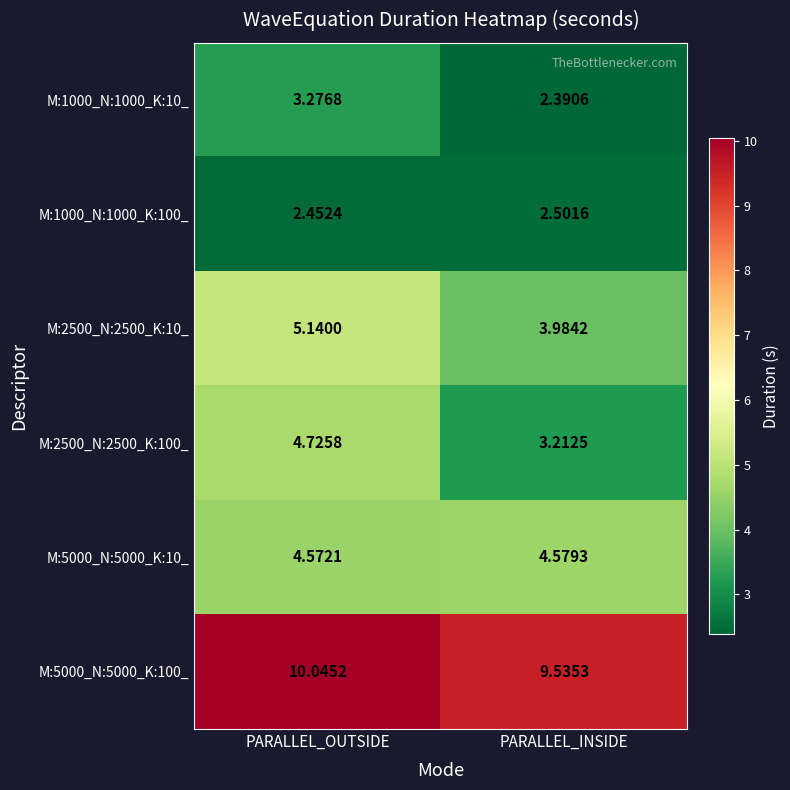

At which label does M:5000_N:5000_K:100_ first exceed 10?

PARALLEL_OUTSIDE